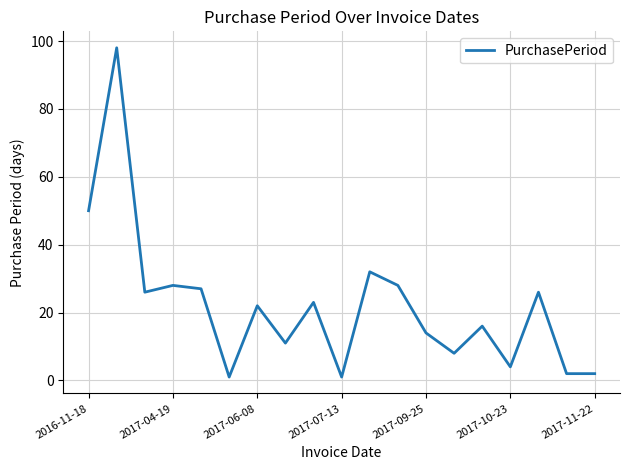

What is the maximum value shown in the chart?

98